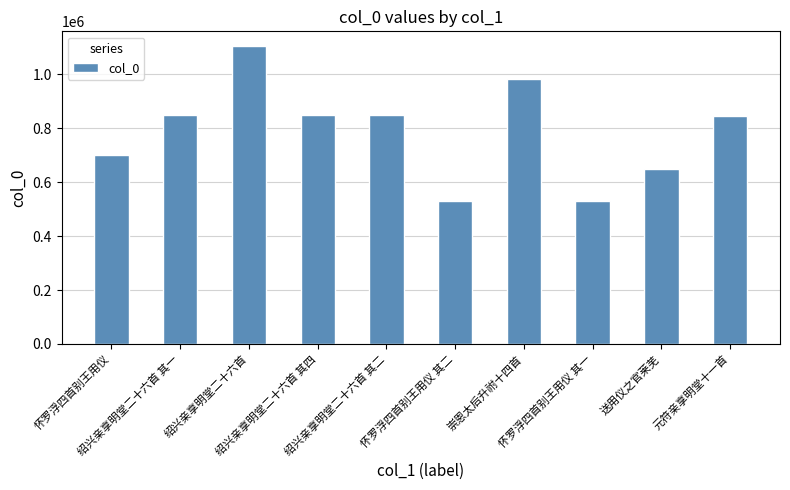

True or false: the data shows 330502 at 元符亲享明堂十一首.

False